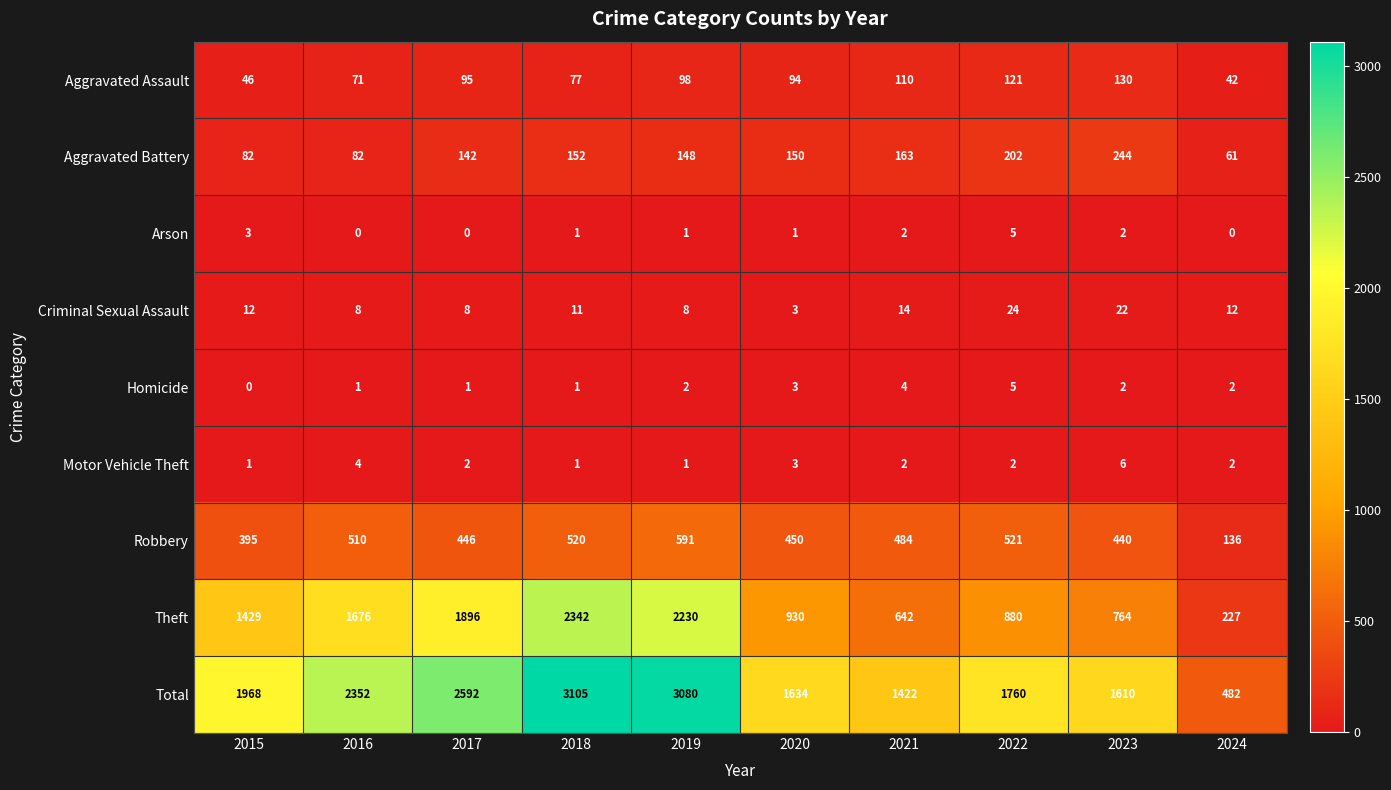

What is the difference between the highest and lowest values at 2019?

3079